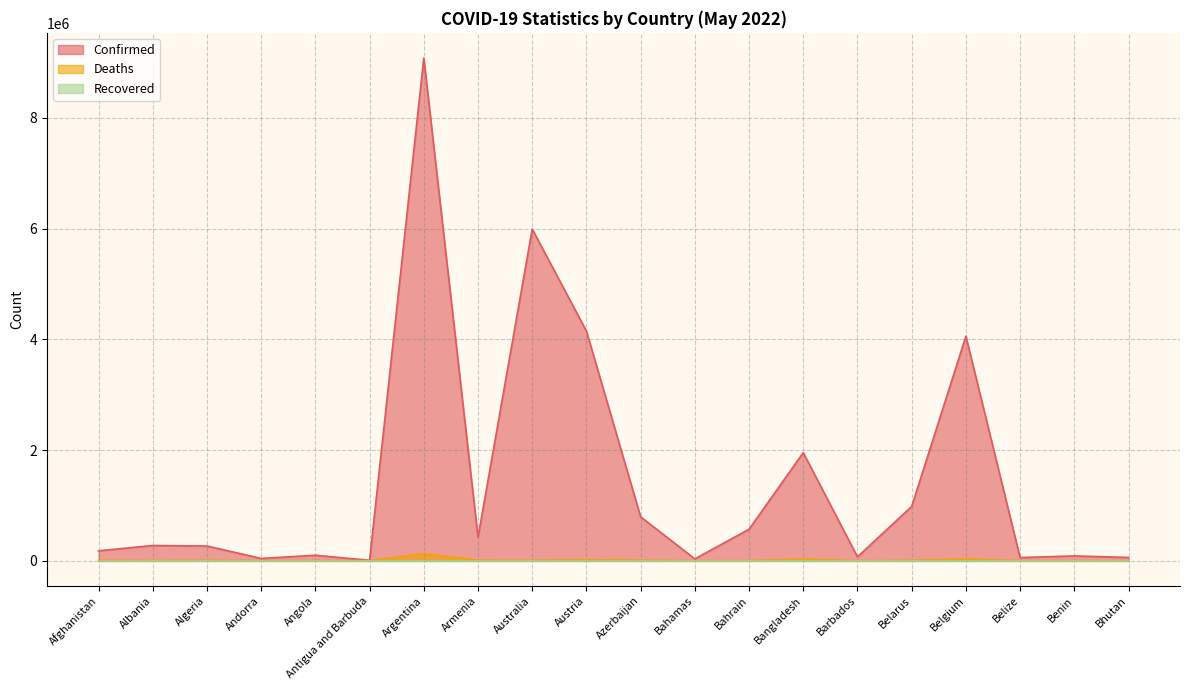

At how many categories does at least one series exceed 7288577?

1